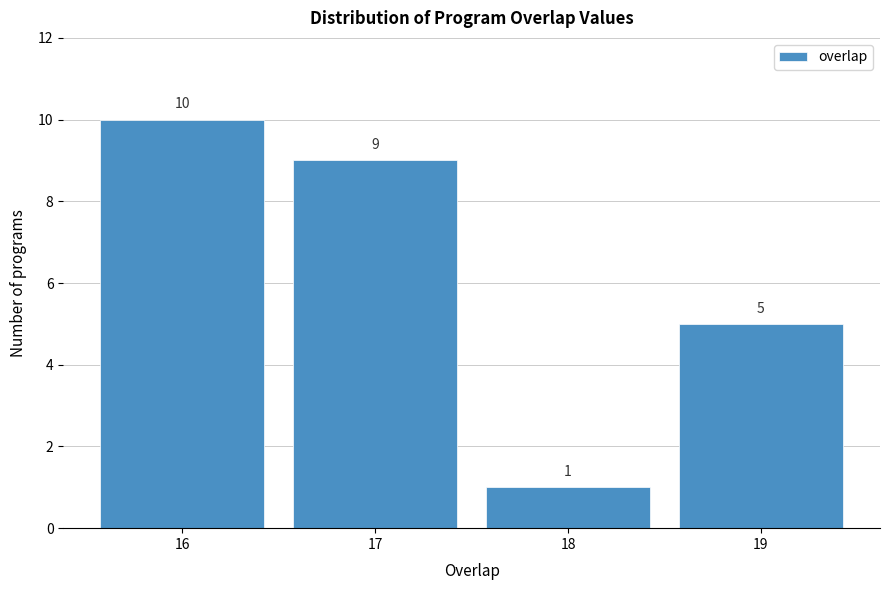

Over which range of the x-axis is the bar tallest?

15.5 to 16.5